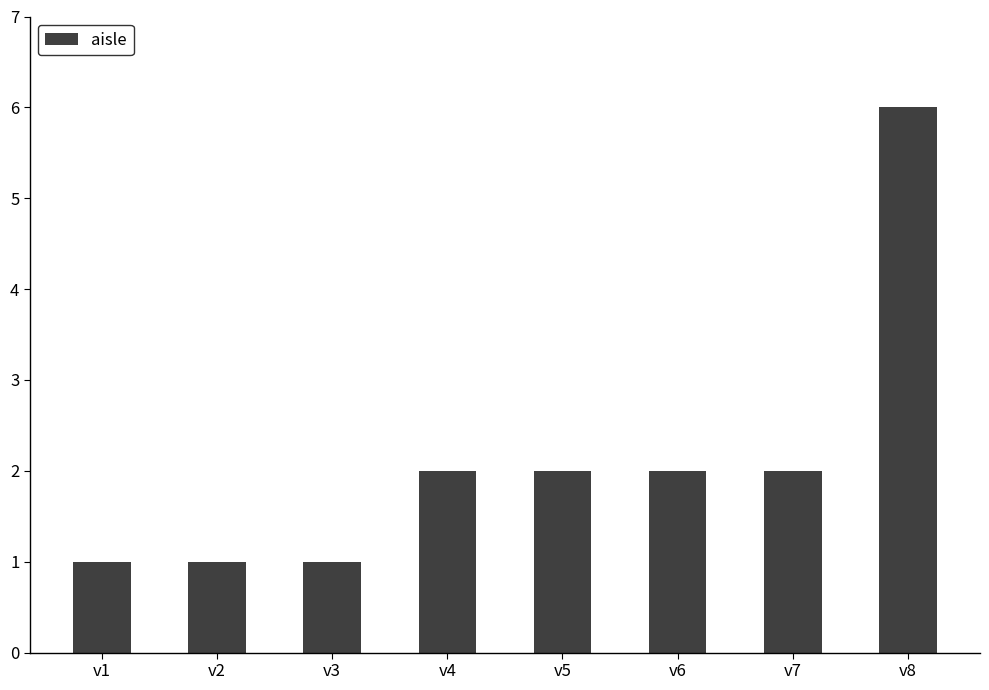

The value at v7 is 0. True or false?

False